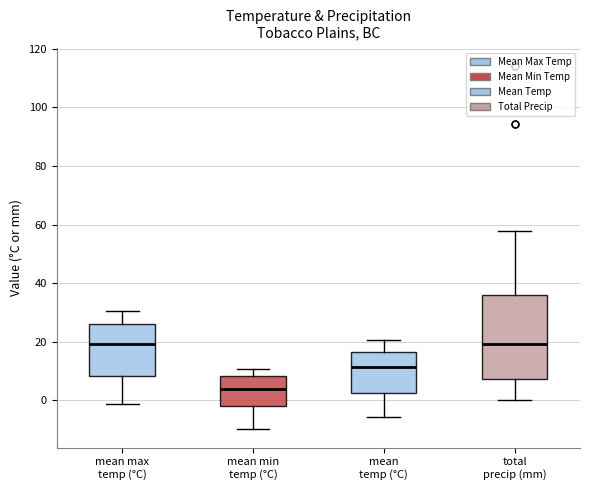

Where does the lower whisker of the box for mean temp (°C) end on the y-axis? The values are not printed on the chart, so give them approximately, as read against the axis.

-6